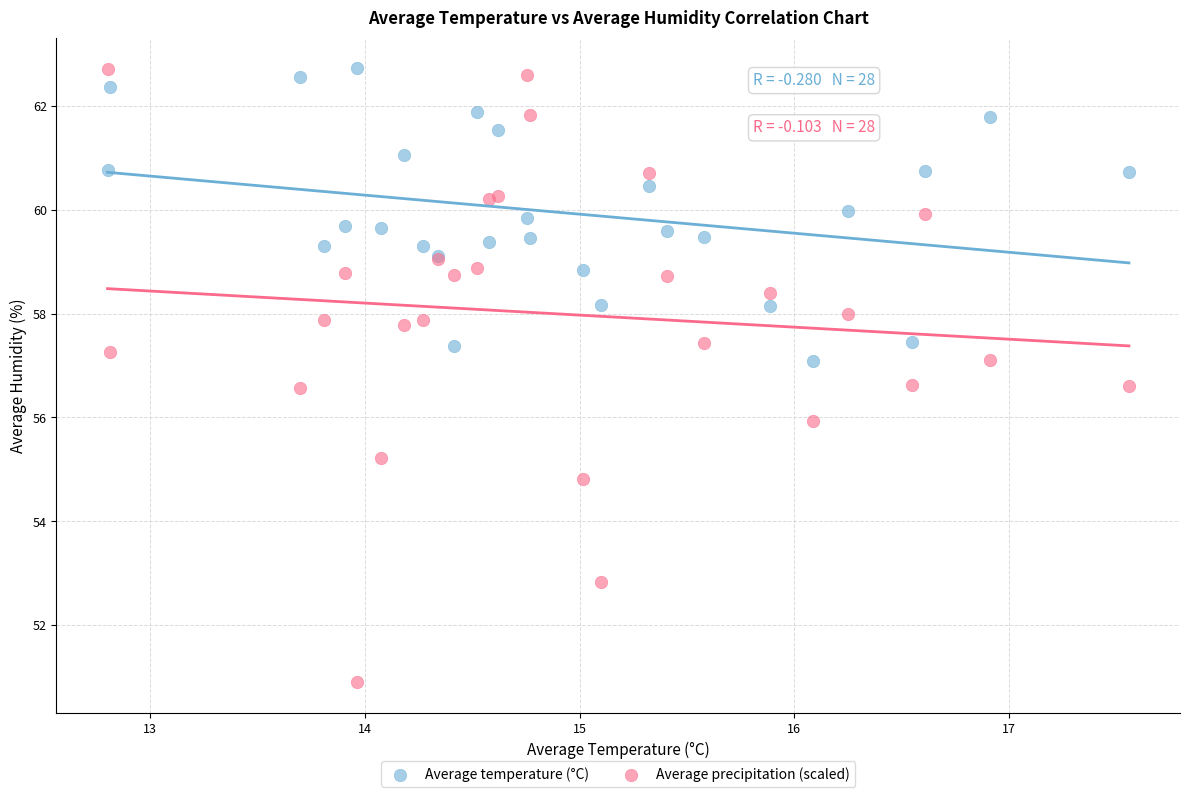

Which series has the largest Y range (max minus min)?

Average precipitation (scaled)